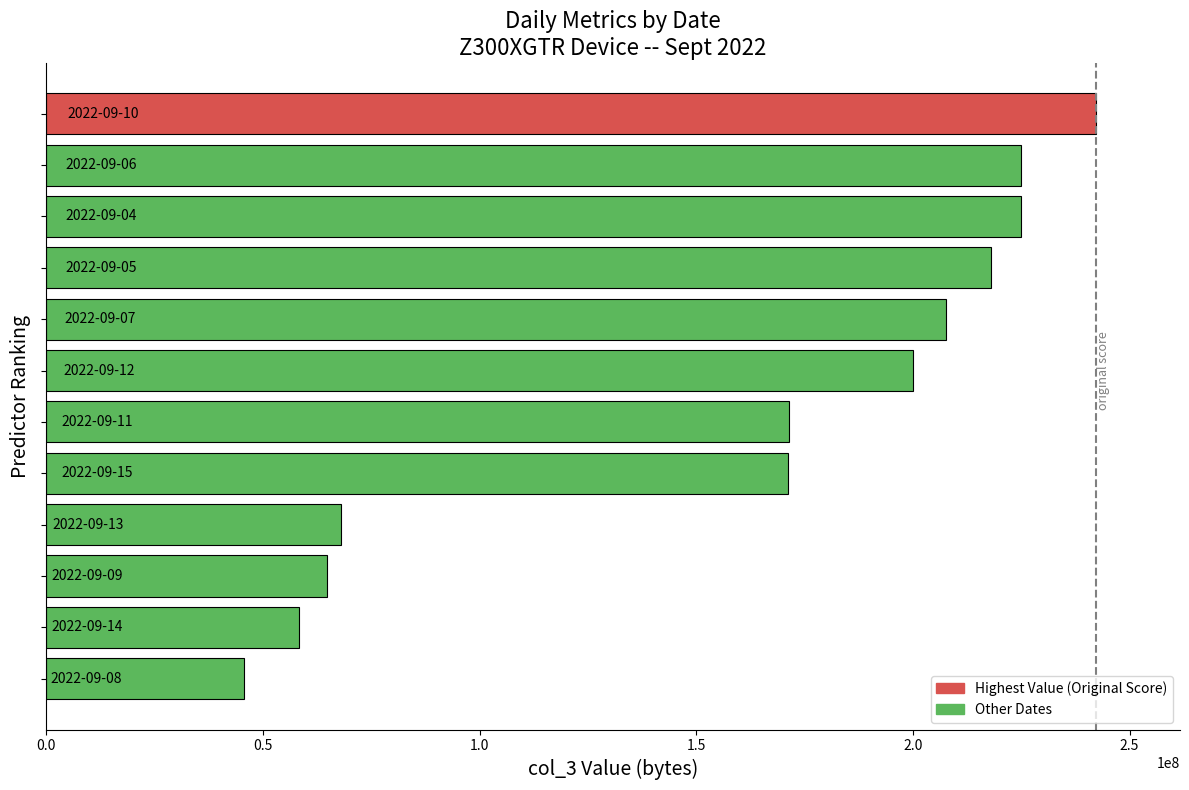

What is the greatest value displayed?

242268720